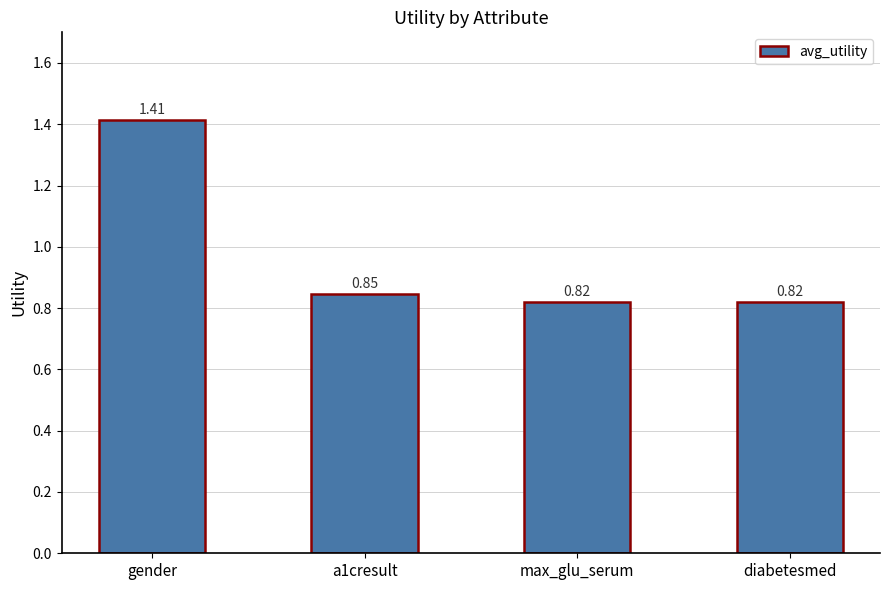

What is the difference between the values at a1cresult and gender?

0.6